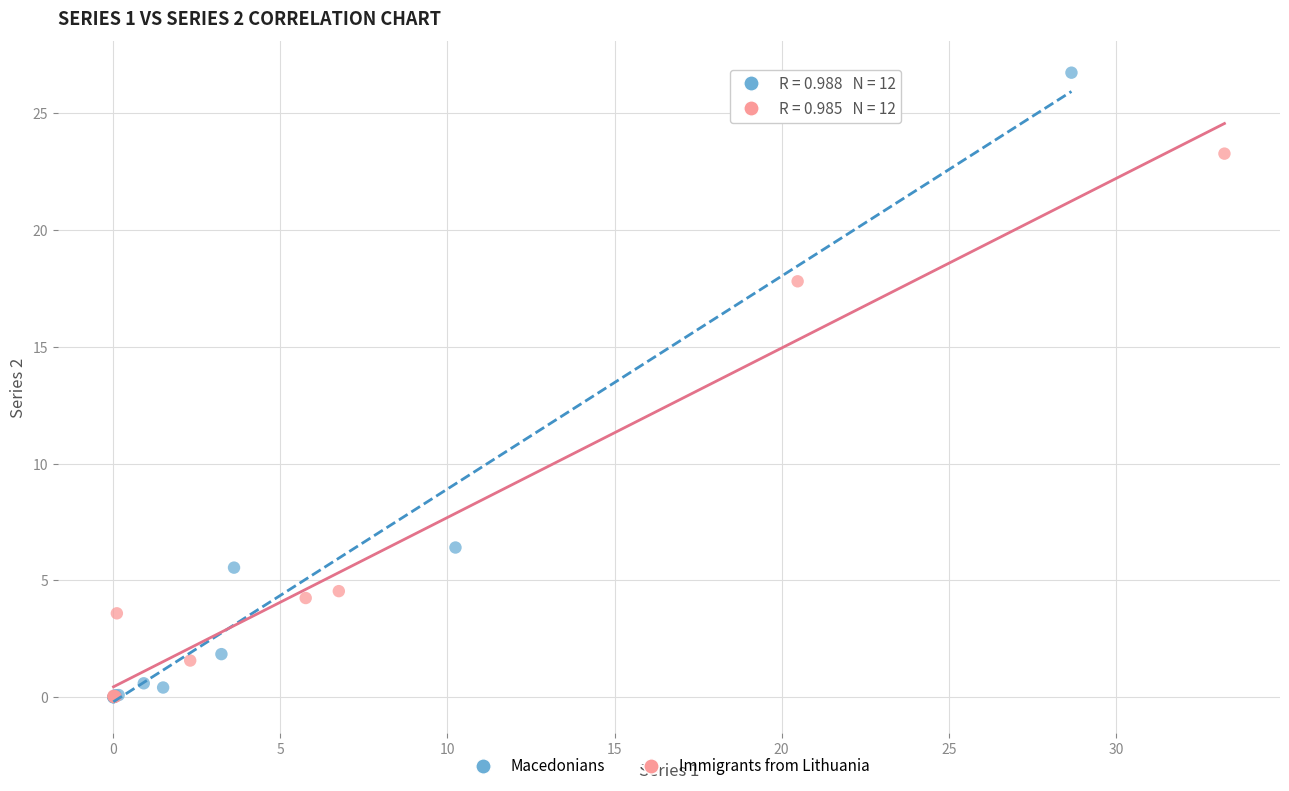

Which series contains the highest Y value?

Macedonians